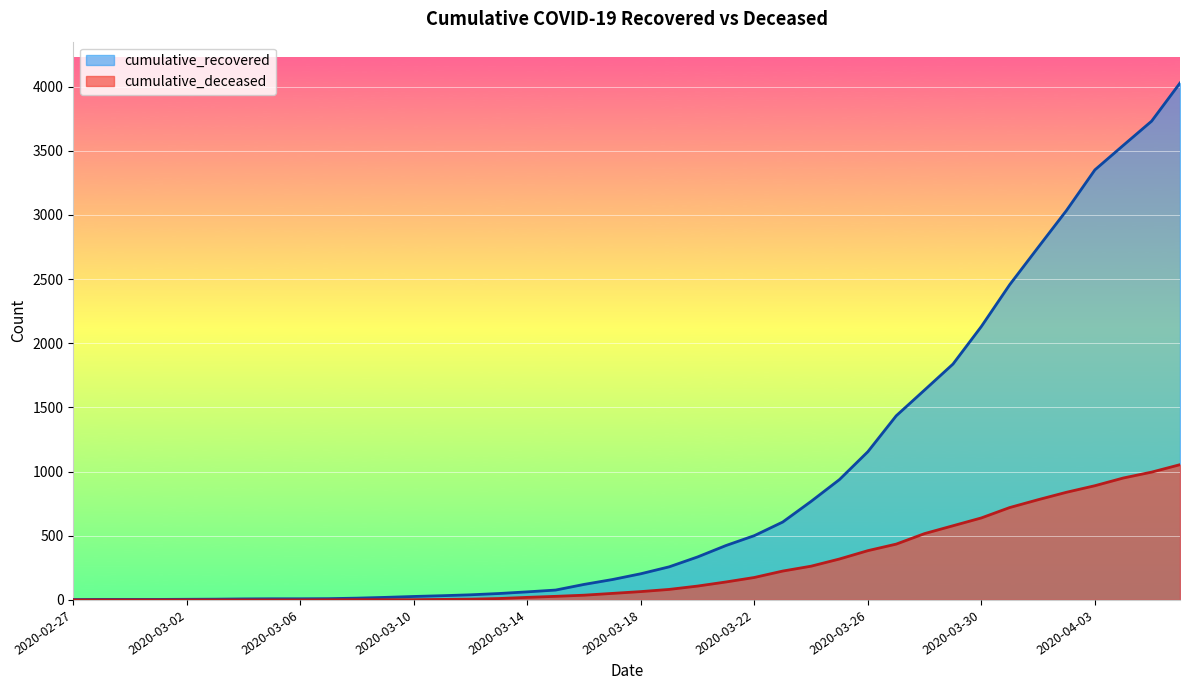

True or false: cumulative_deceased has a value of 685 at 2020-03-28.

False